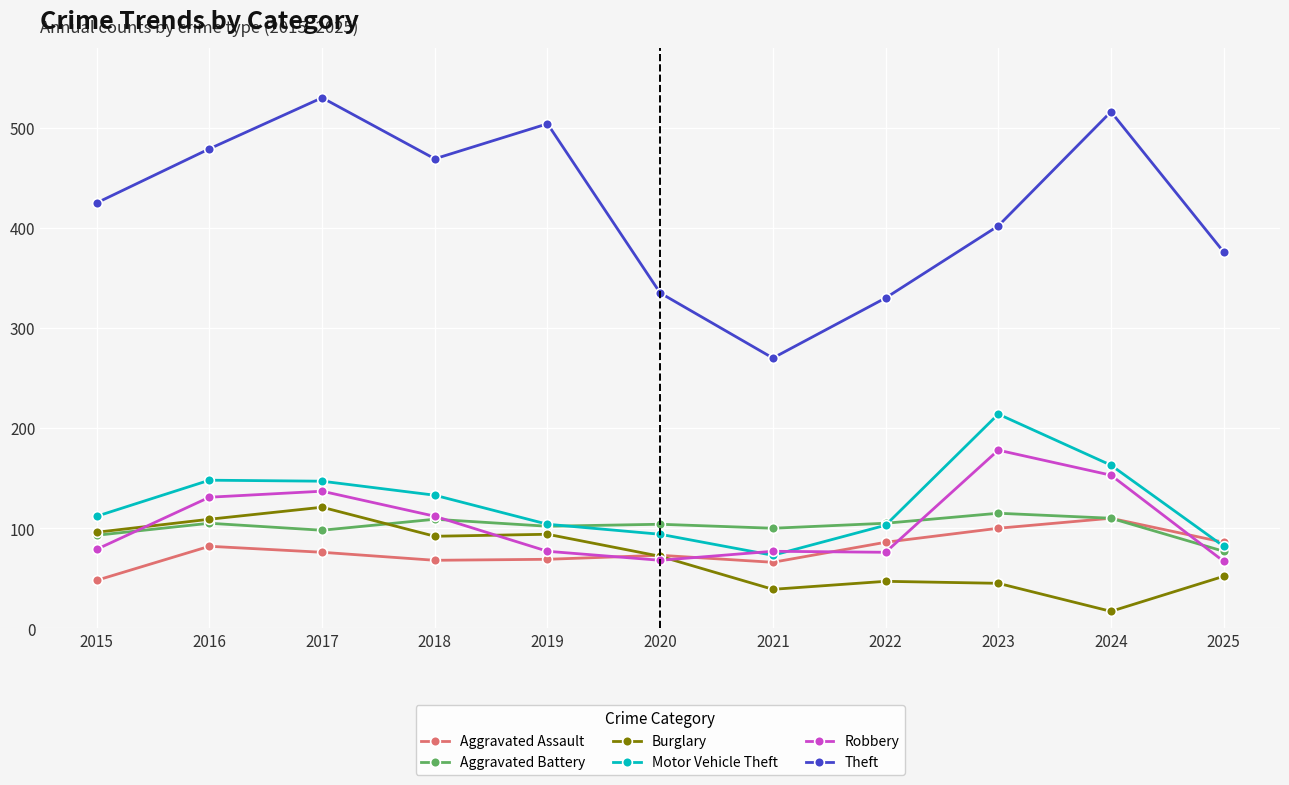

What is the maximum value shown in the chart?

530